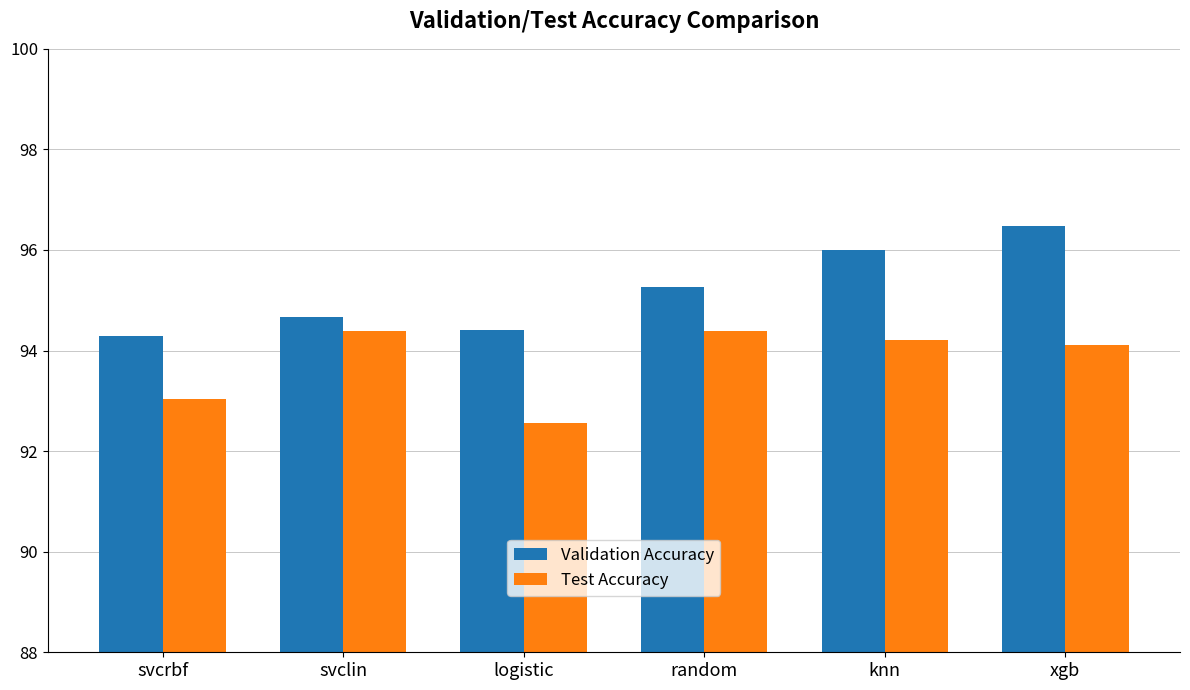

What are all the series names shown in the legend?

Validation Accuracy, Test Accuracy